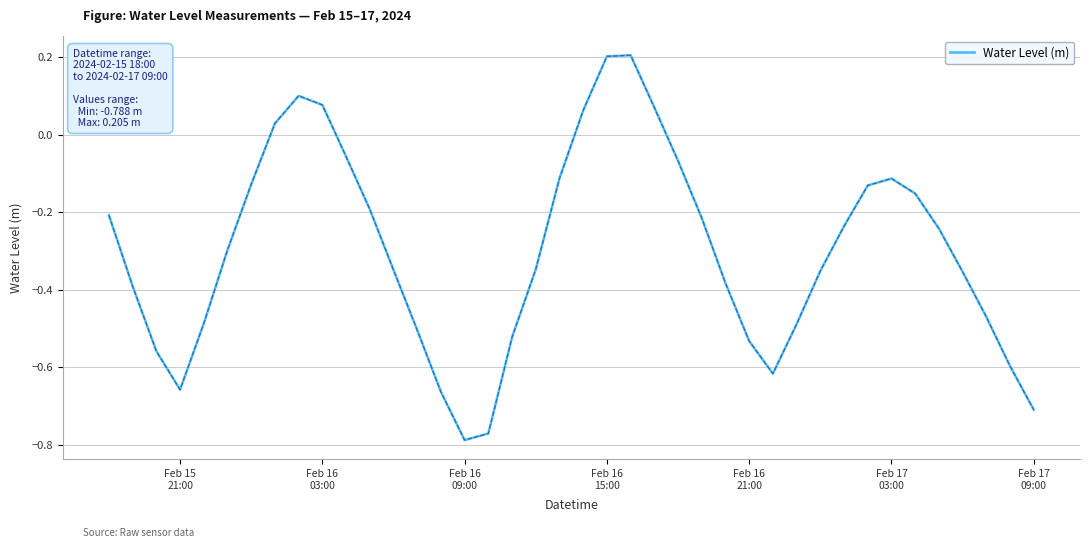

Does the chart have visible grid lines?

Yes